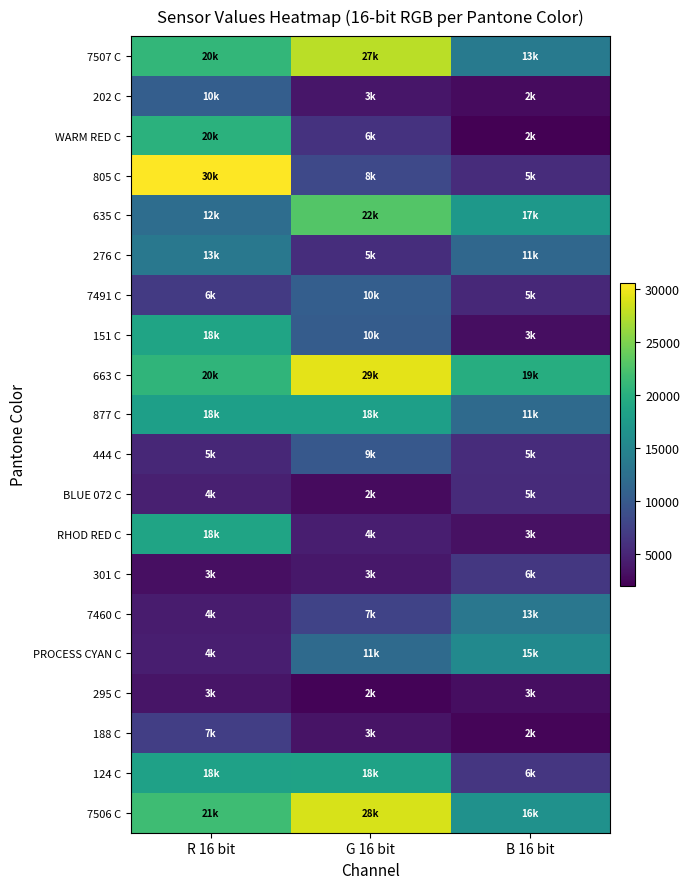

Reading left to right, transcribe all the data shown in this chart.

7507 C: R 16 bit=20917	G 16 bit=27561	B 16 bit=13708
202 C: R 16 bit=10538	G 16 bit=3731	B 16 bit=2857
WARM RED C: R 16 bit=20270	G 16 bit=6184	B 16 bit=2031
805 C: R 16 bit=30525	G 16 bit=8364	B 16 bit=5625
635 C: R 16 bit=12166	G 16 bit=22926	B 16 bit=17243
276 C: R 16 bit=13466	G 16 bit=5713	B 16 bit=11547
7491 C: R 16 bit=6837	G 16 bit=10520	B 16 bit=5346
151 C: R 16 bit=18618	G 16 bit=10345	B 16 bit=3061
663 C: R 16 bit=20673	G 16 bit=29368	B 16 bit=19732
877 C: R 16 bit=18144	G 16 bit=18116	B 16 bit=11839
444 C: R 16 bit=5213	G 16 bit=9878	B 16 bit=5635
BLUE 072 C: R 16 bit=4494	G 16 bit=2814	B 16 bit=5510
RHOD RED C: R 16 bit=18718	G 16 bit=4445	B 16 bit=3355
301 C: R 16 bit=3214	G 16 bit=3819	B 16 bit=6639
7460 C: R 16 bit=4156	G 16 bit=7723	B 16 bit=13380
PROCESS CYAN C: R 16 bit=4410	G 16 bit=11896	B 16 bit=15594
295 C: R 16 bit=3664	G 16 bit=2275	B 16 bit=3105
188 C: R 16 bit=7351	G 16 bit=3504	B 16 bit=2409
124 C: R 16 bit=18330	G 16 bit=18412	B 16 bit=6551
7506 C: R 16 bit=21704	G 16 bit=28800	B 16 bit=16423